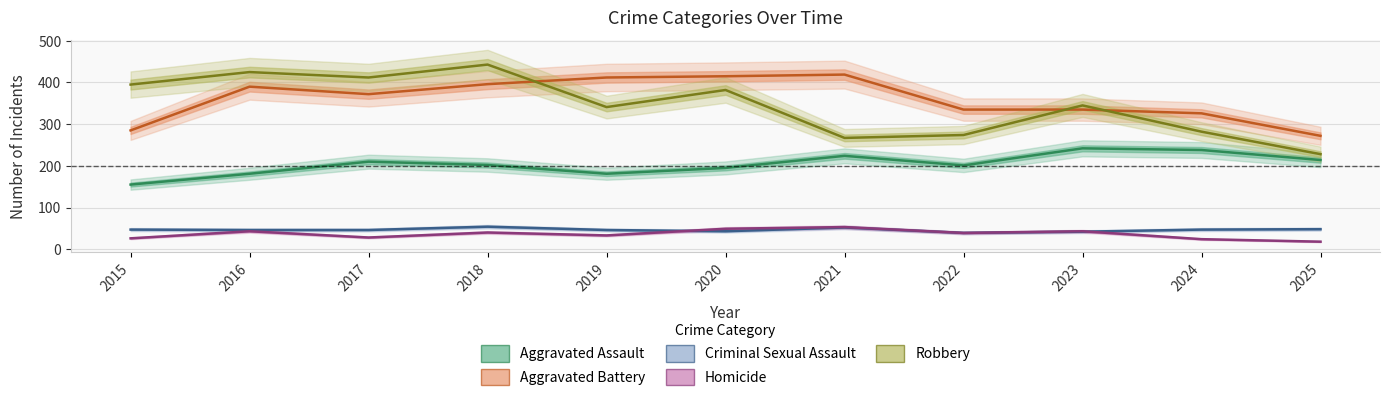

Reading left to right, extract all data points from this chart.

Aggravated Assault: 155	181	210	202	181	195	224	201	242	238	214
Aggravated Battery: 285	390	372	396	412	415	419	335	335	326	272
Criminal Sexual Assault: 47	46	46	54	46	43	52	39	42	47	48
Homicide: 26	43	28	40	33	49	53	39	43	24	18
Robbery: 395	425	412	443	341	382	267	274	345	282	228